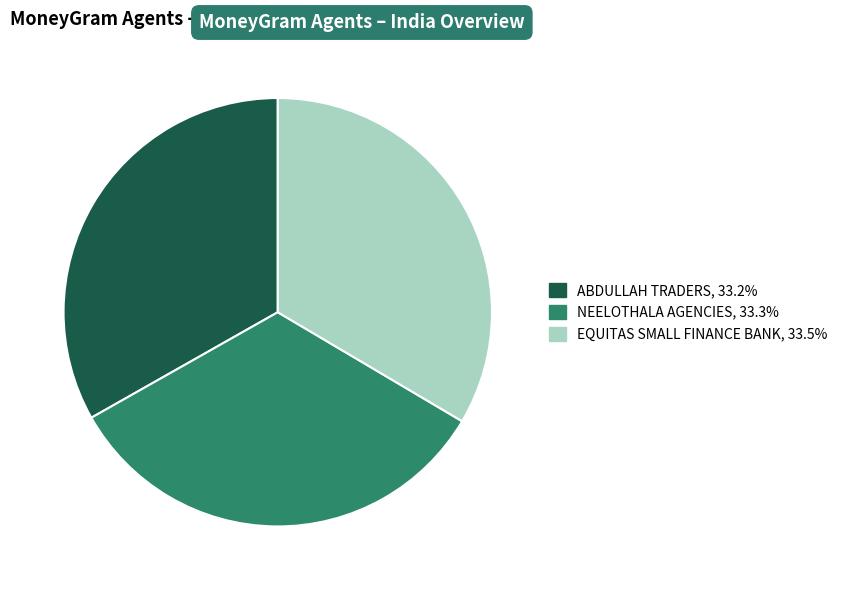

Is the sum of ABDULLAH TRADERS and NEELOTHALA AGENCIES greater than half?

Yes